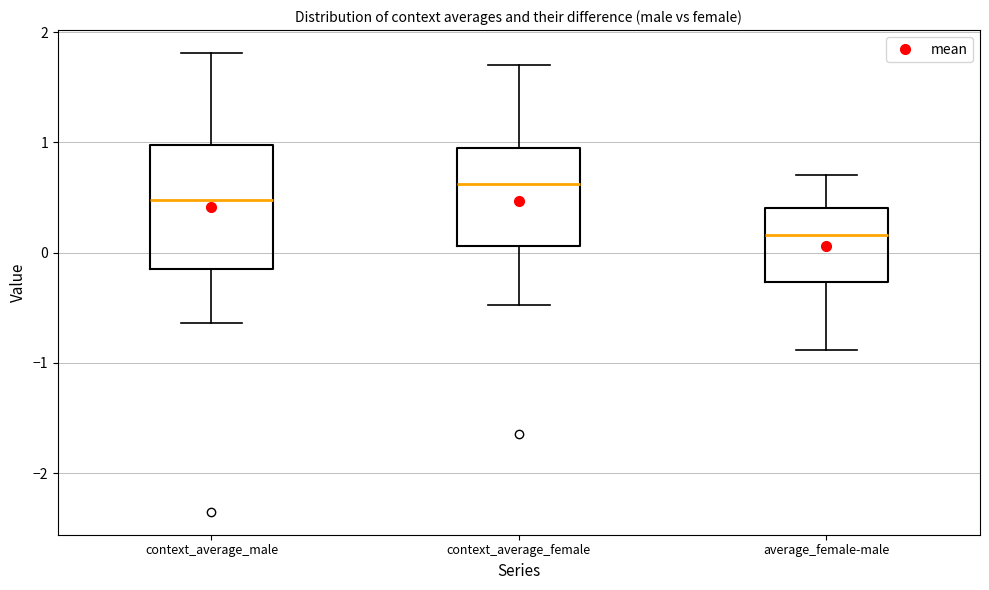

Comparing the boxes themselves (not the whiskers), which one is the tallest?

context_average_male